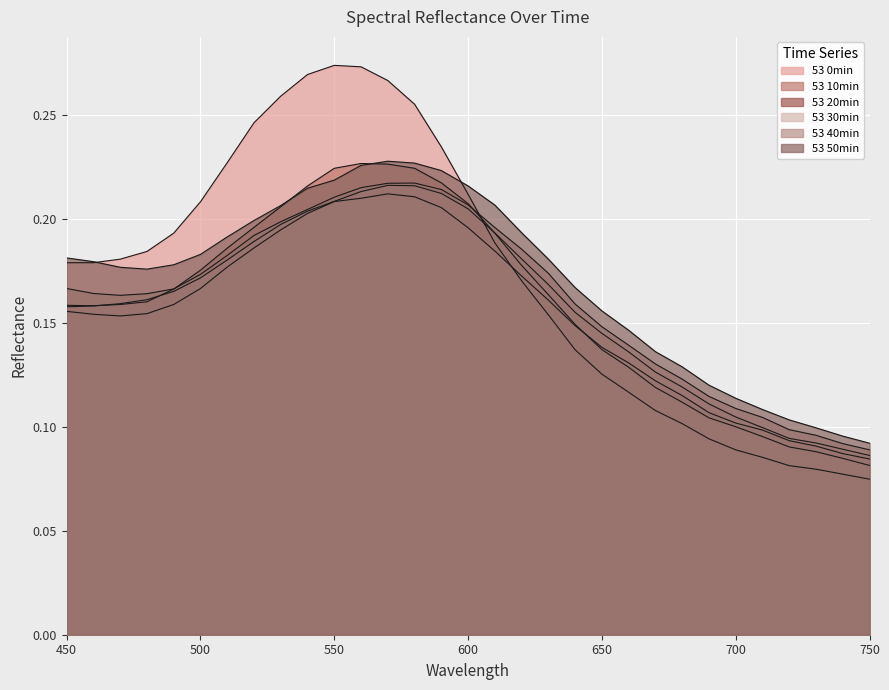

Rank the series by their maximum value, from highest to lowest.

53 0min, 53 50min, 53 10min, 53 40min, 53 30min, 53 20min